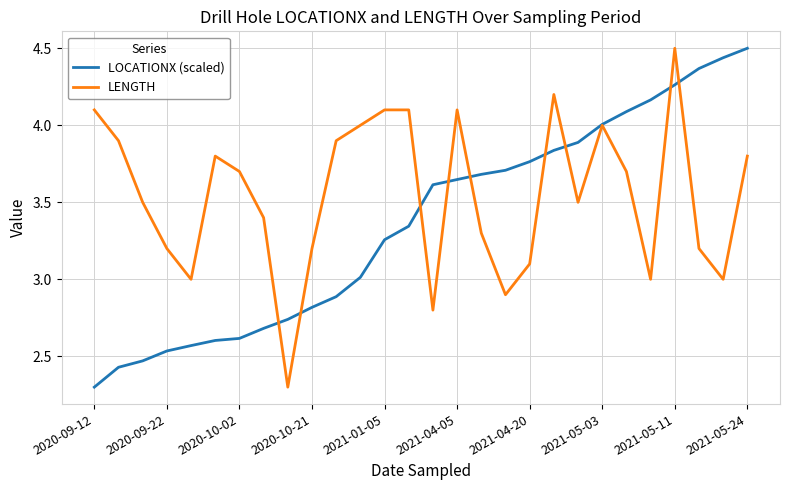

What is the minimum value shown in the chart?

2.3